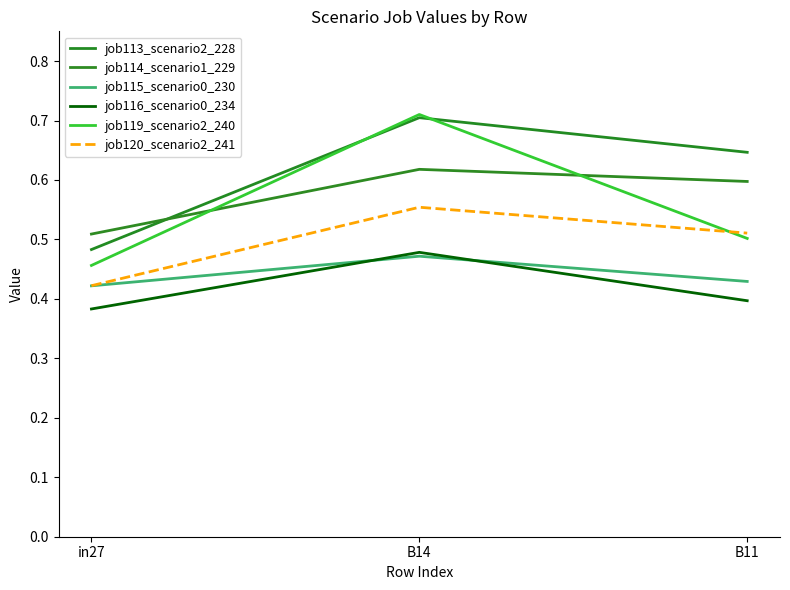

Count the job120_scenario2_241 values in the range 0 to 1.

3